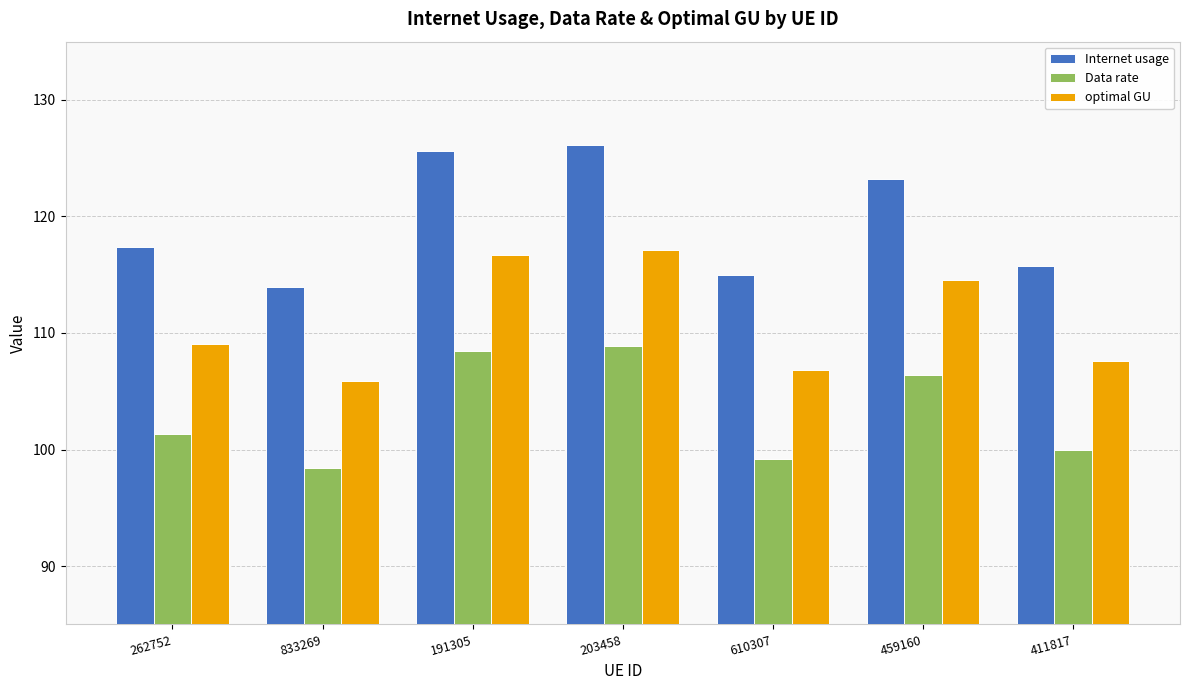

What is the difference between the highest and lowest values at 833269?

15.6